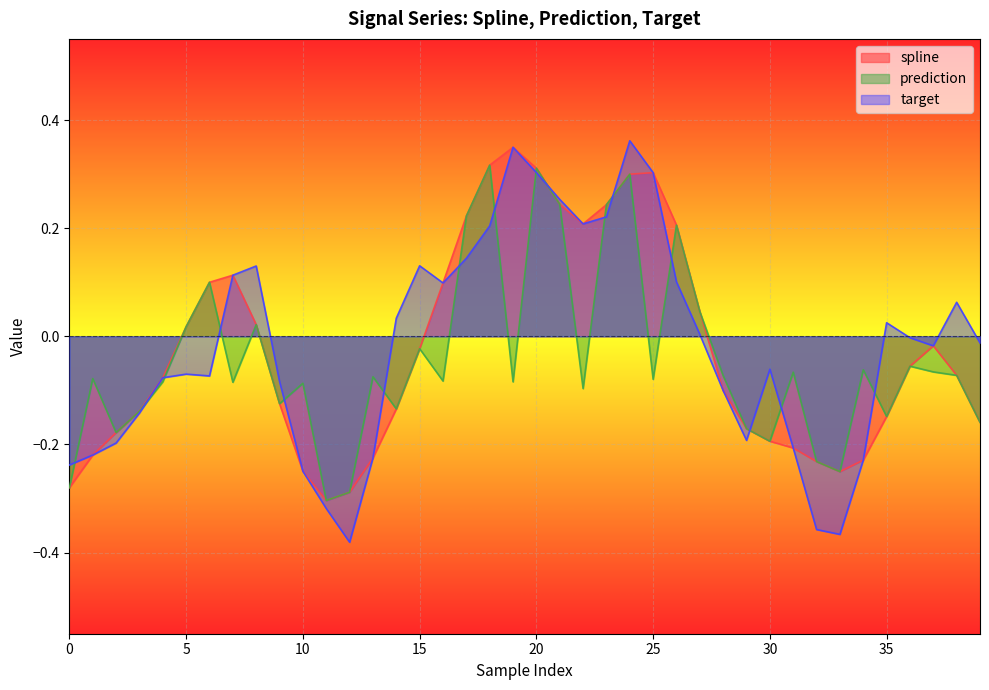

What is the difference between the maximum and minimum values in the target series?

0.7